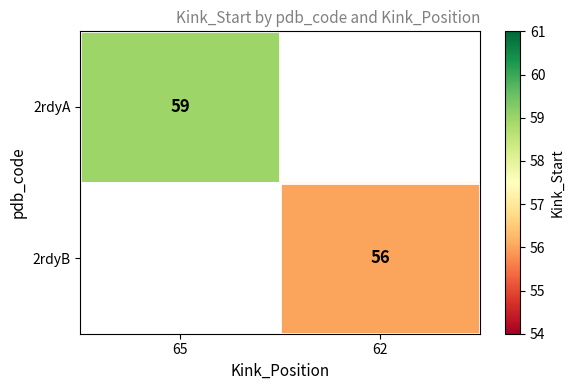

Is the value of 2rdyB at 62 greater than the value of 2rdyA at 65?

No